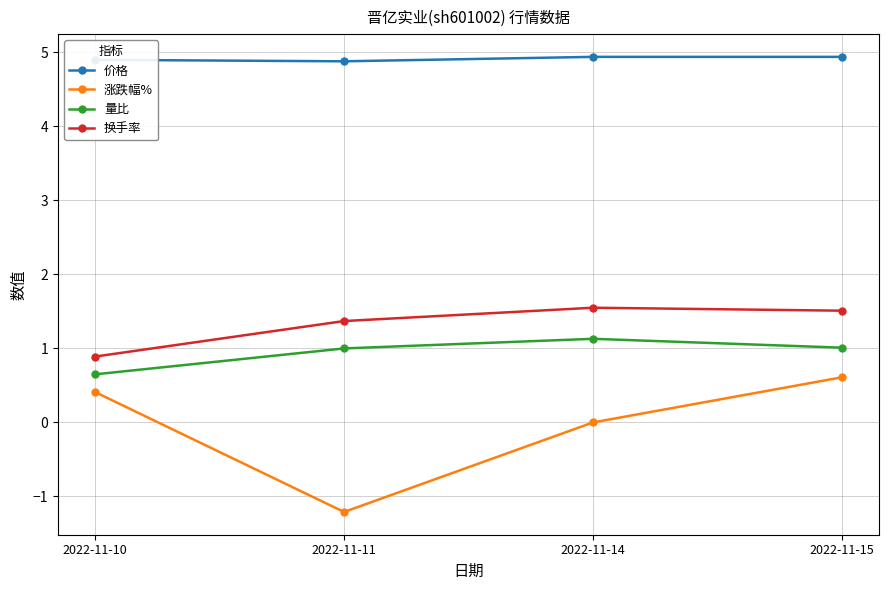

What is the average value of the 价格 series?

4.9